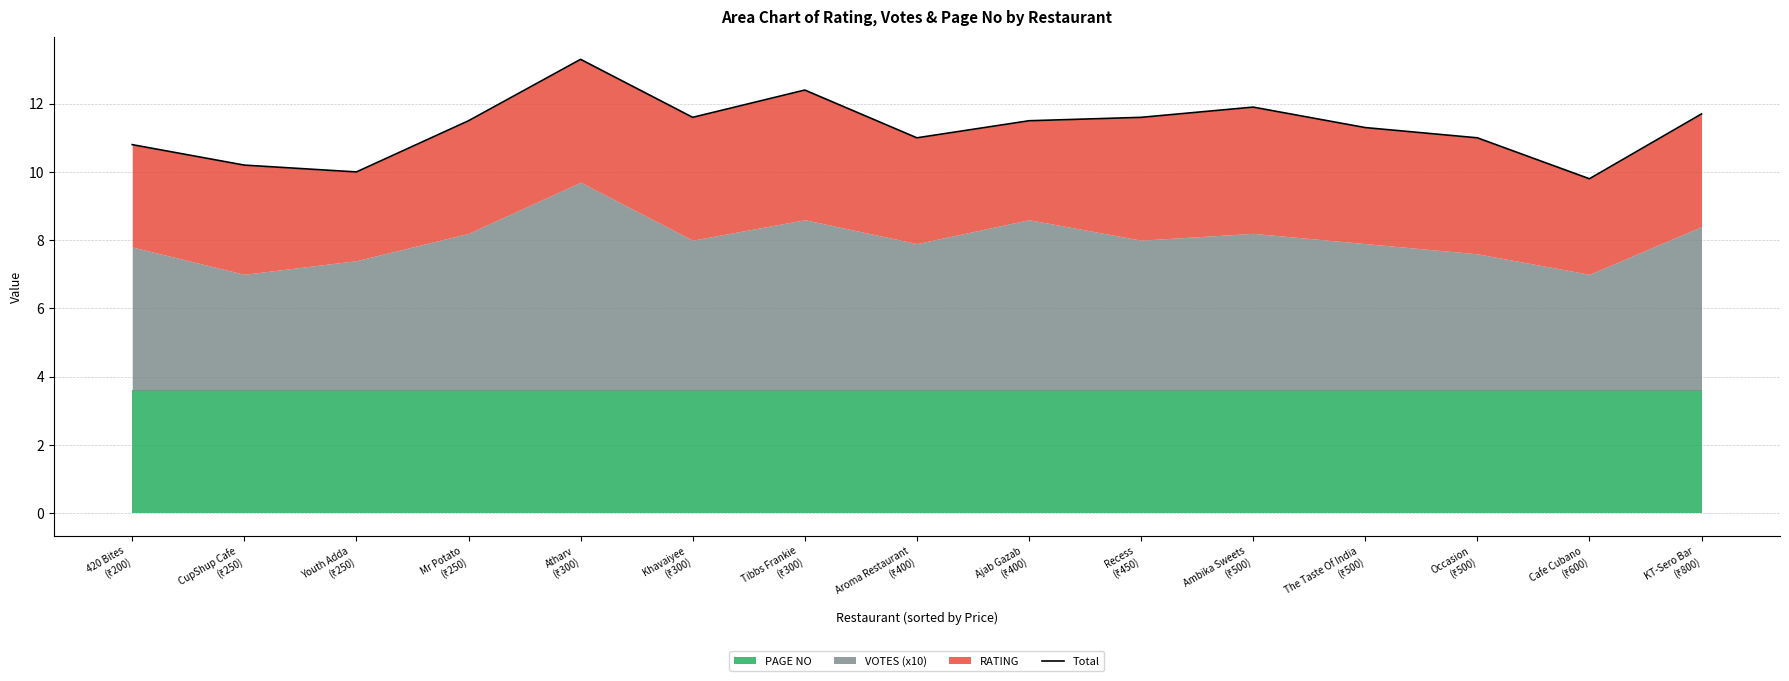

What is the value of the 11th point from the left?

11.9